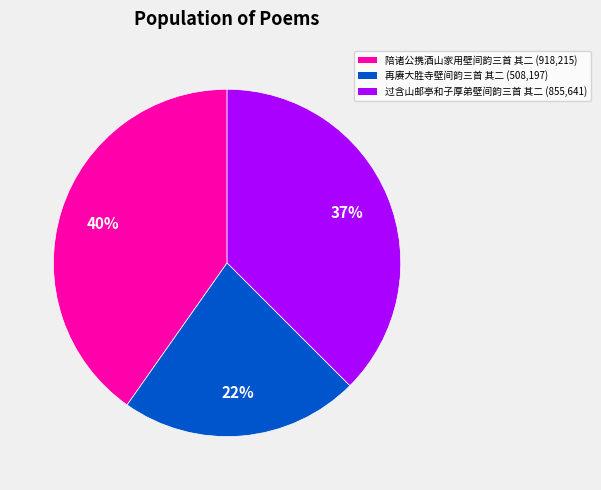

Which category has the smallest portion of the pie?

再赓大胜寺壁间韵三首 其二